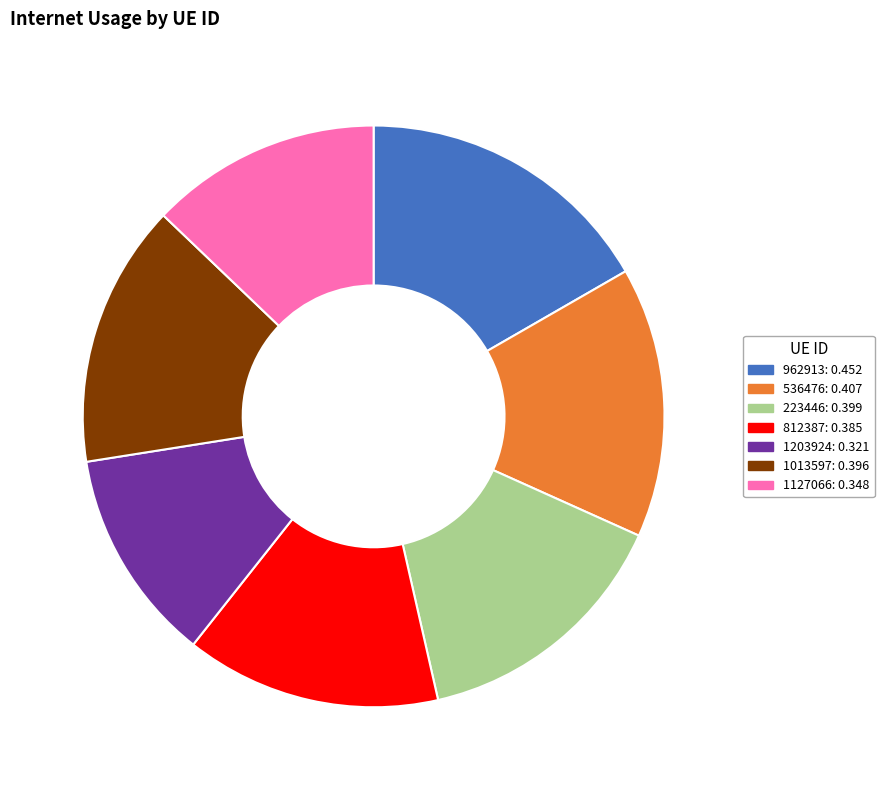

How many segments does this pie chart have?

7